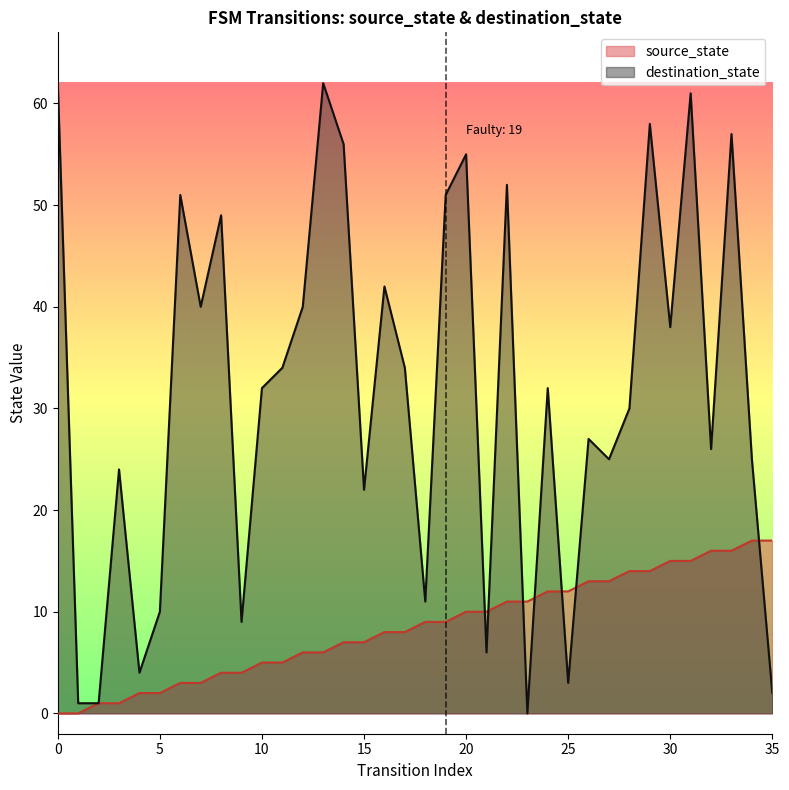

At 20, list the series in order from smallest to largest.

source_state, destination_state